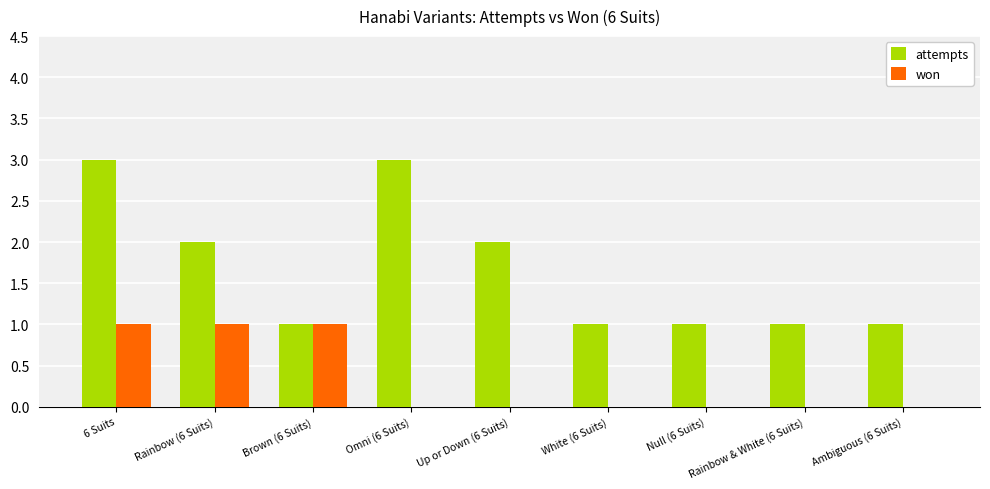

Is it true that attempts equals 2 at Rainbow (6 Suits)?

True